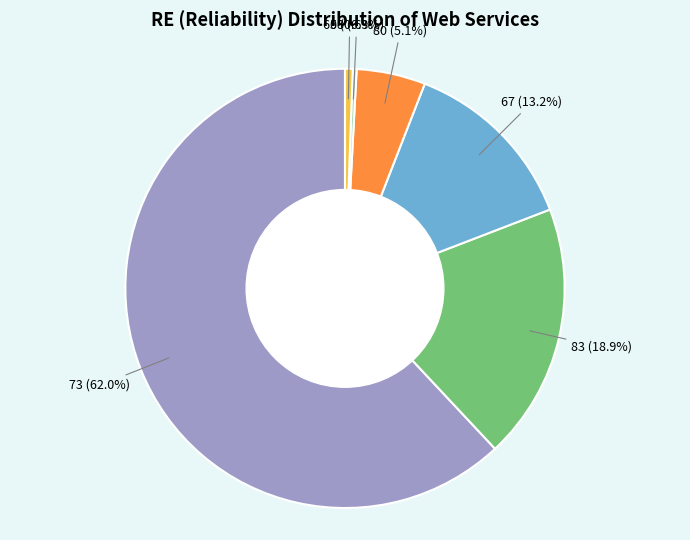

What is the largest slice in the pie chart?

73 (62.0%)